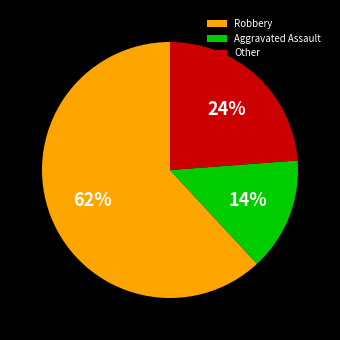

Does Robbery represent more than half of the total?

Yes